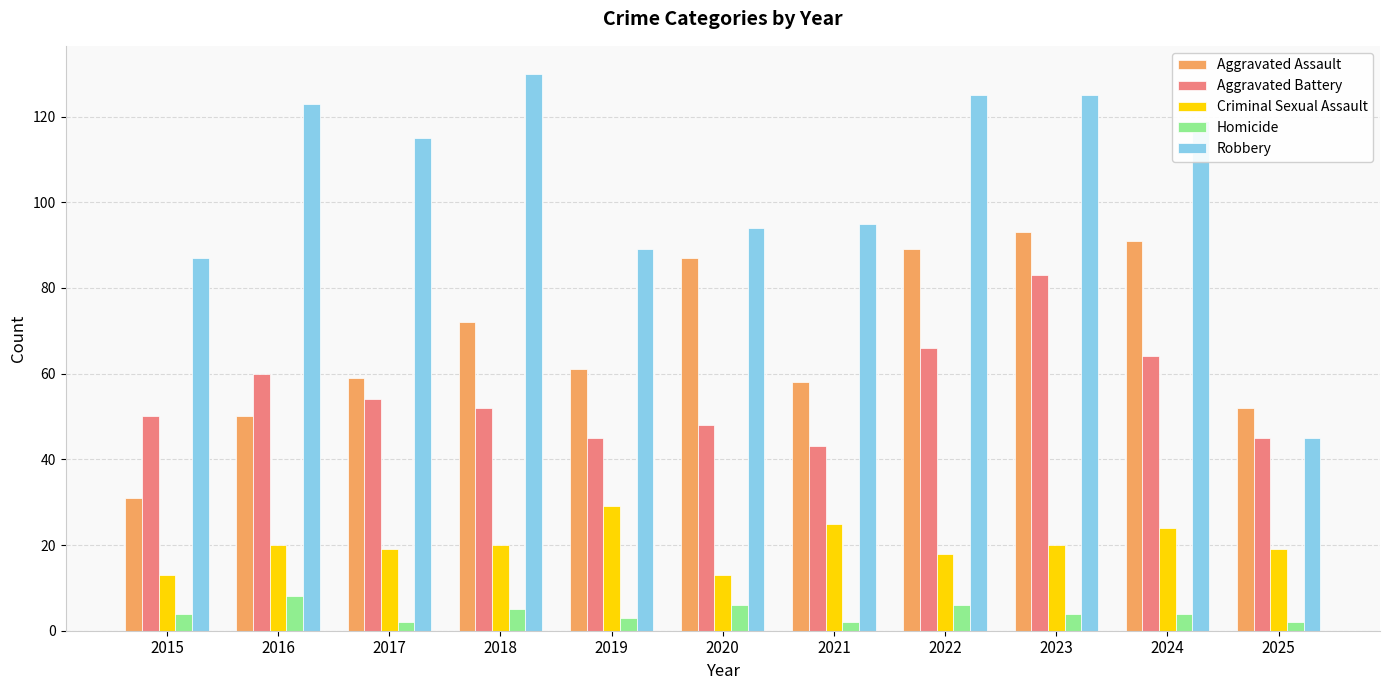

What value does the Aggravated Assault series have at 2019, to the nearest 10?

60